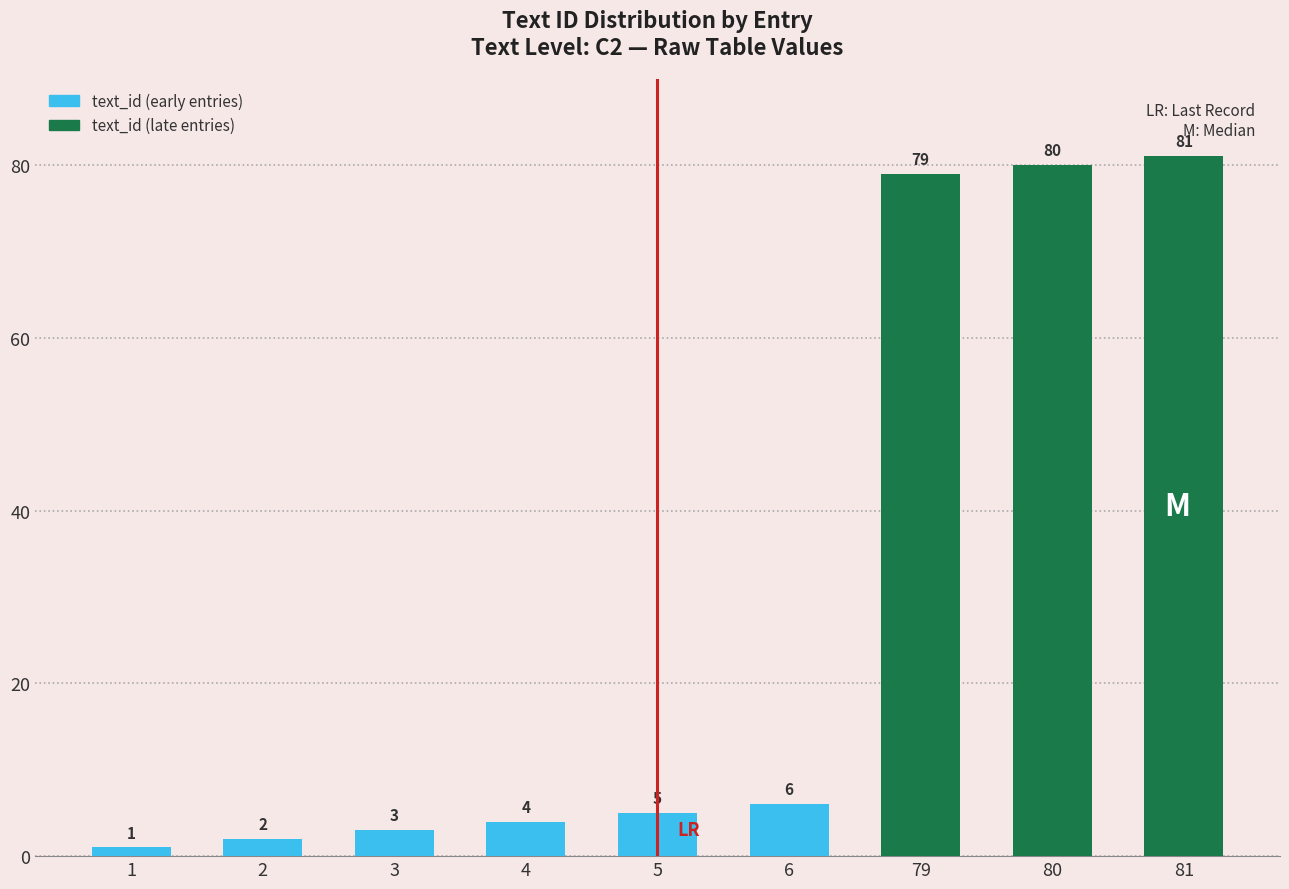

What value does the data have at 4, to the nearest 5?

5